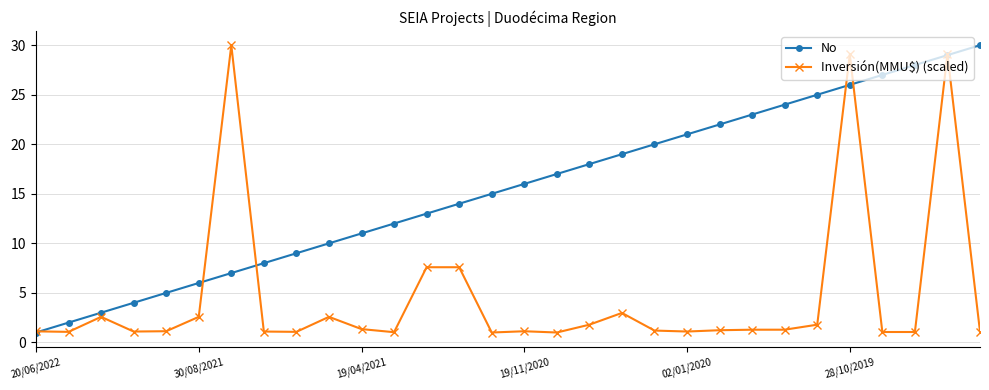

Which series has the largest total across all categories?

No